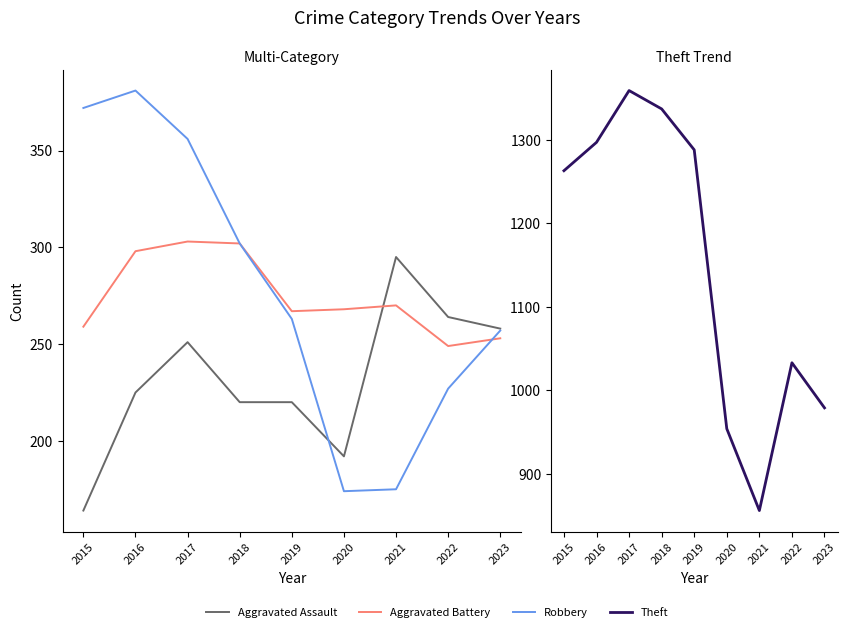

How many interior local peaks does the Aggravated Battery series have?

2